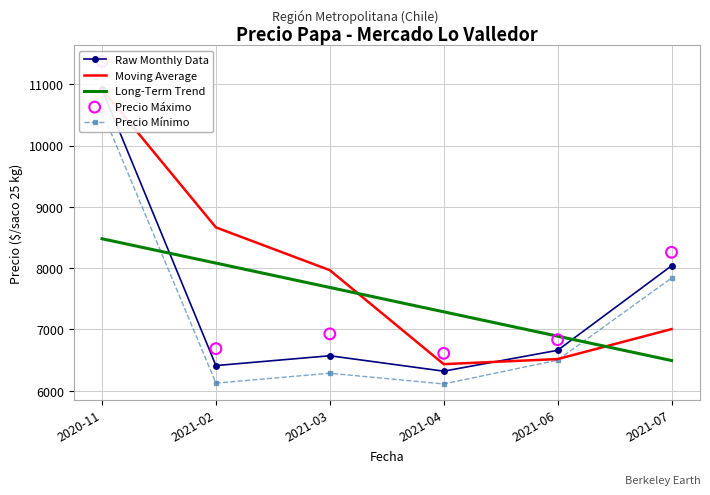

Which series reaches the minimum Y coordinate?

Precio Mínimo